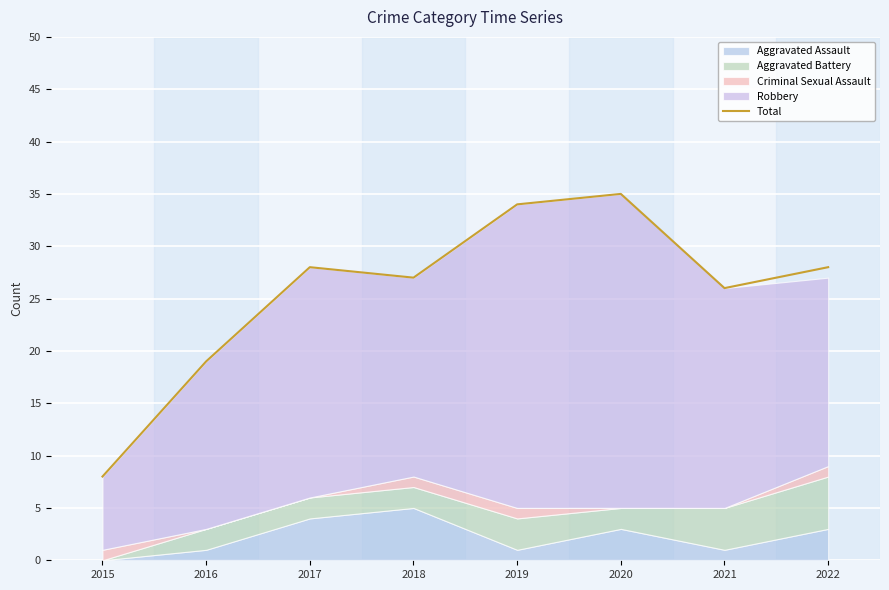

At which category does the chart reach its minimum across all series?

2015